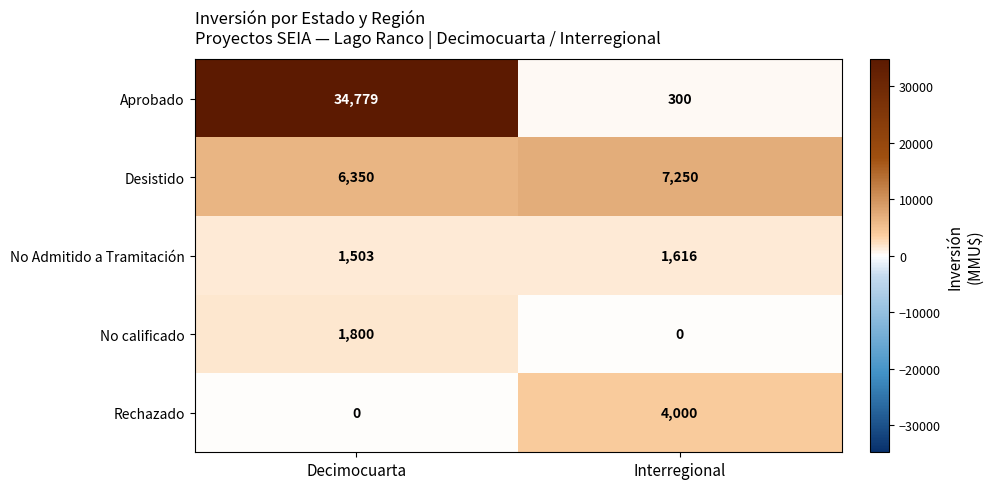

At which category is the sum across all series the highest?

Decimocuarta